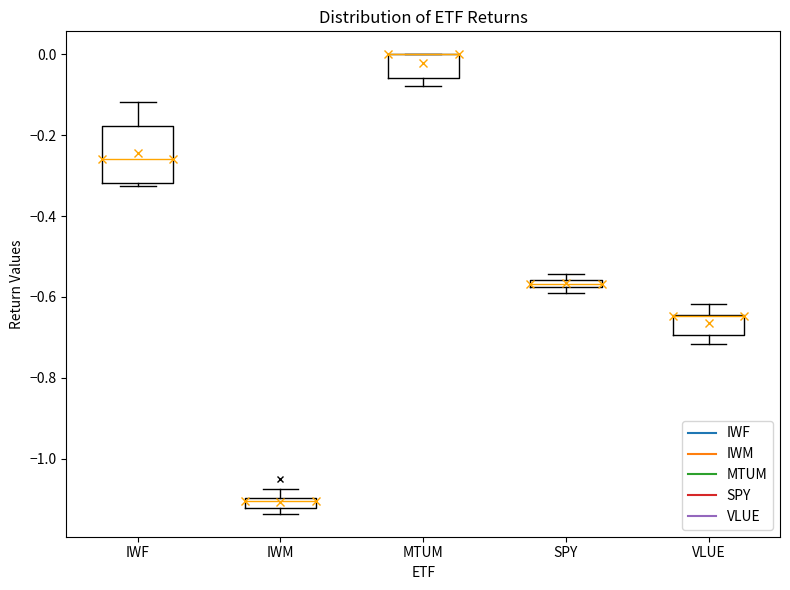

Where is the upper edge of the box for MTUM on the y-axis? The values are not printed on the chart, so give them approximately, as read against the axis.

0.00